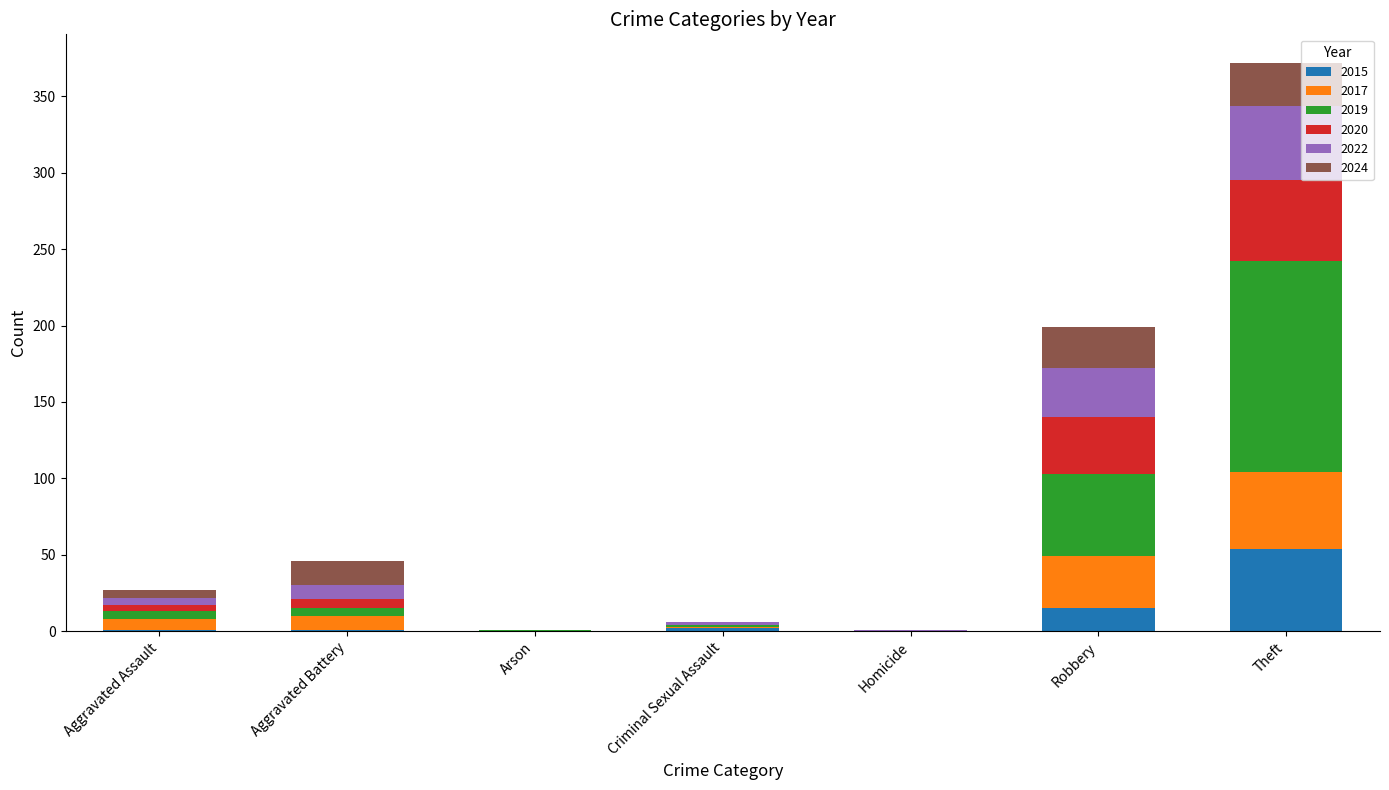

How many distinct data groups are displayed?

6